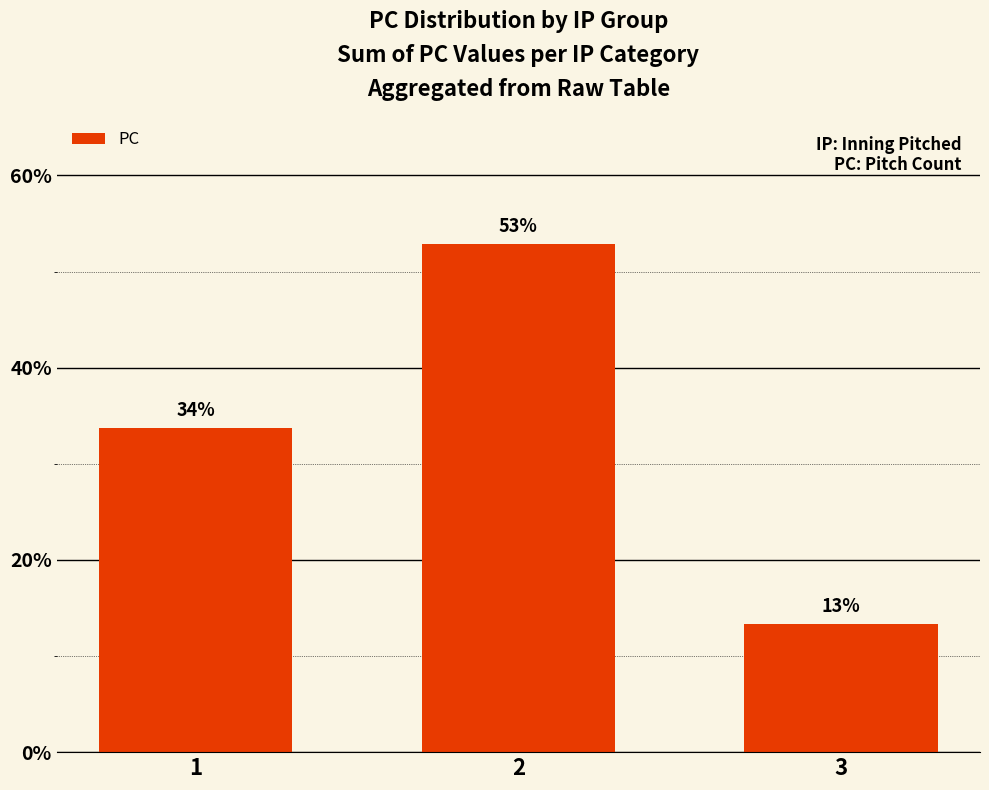

Which label corresponds to the largest value in the chart?

2